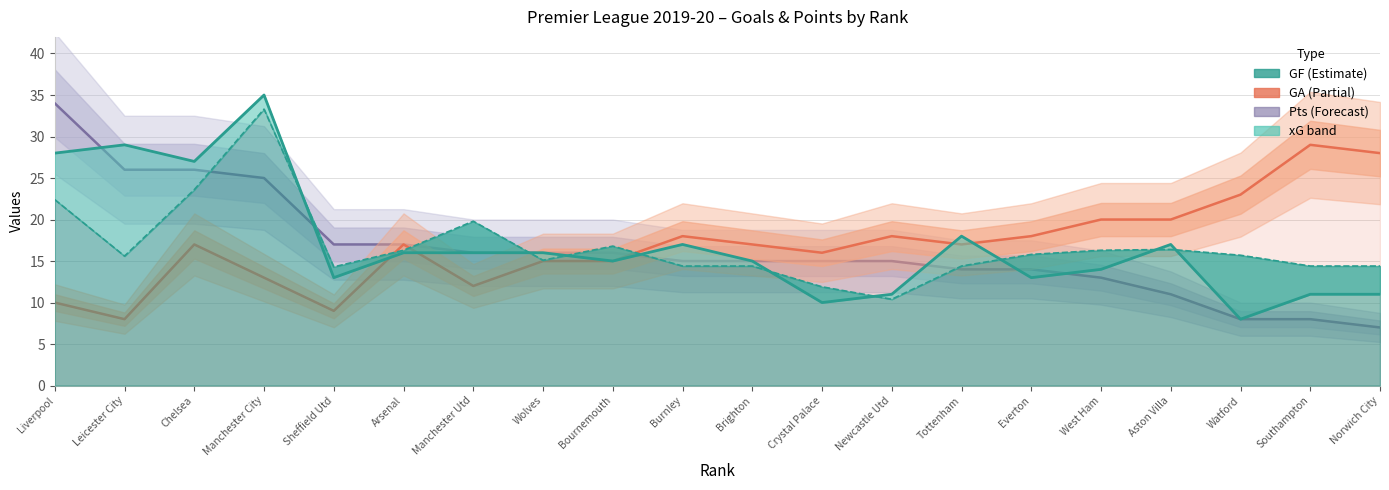

True or false: xG has a value of 14.4 at Burnley.

True